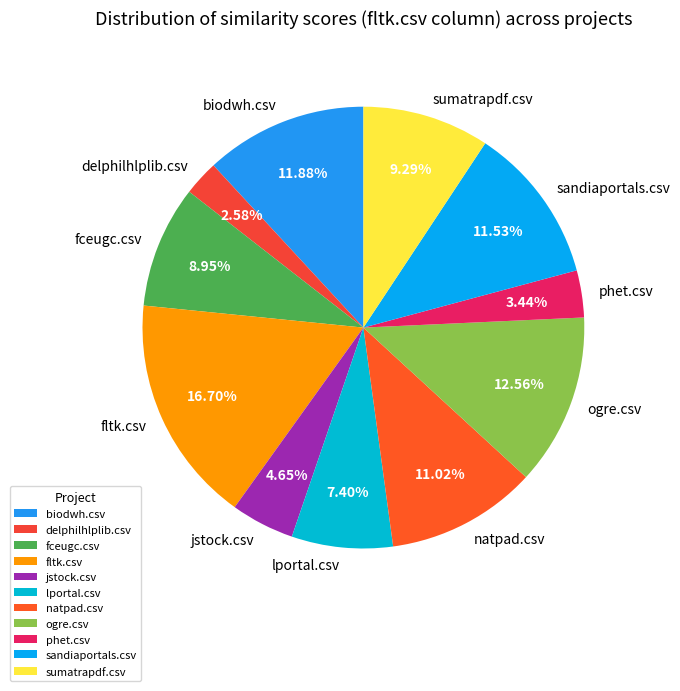

How many slices are in this pie chart?

11